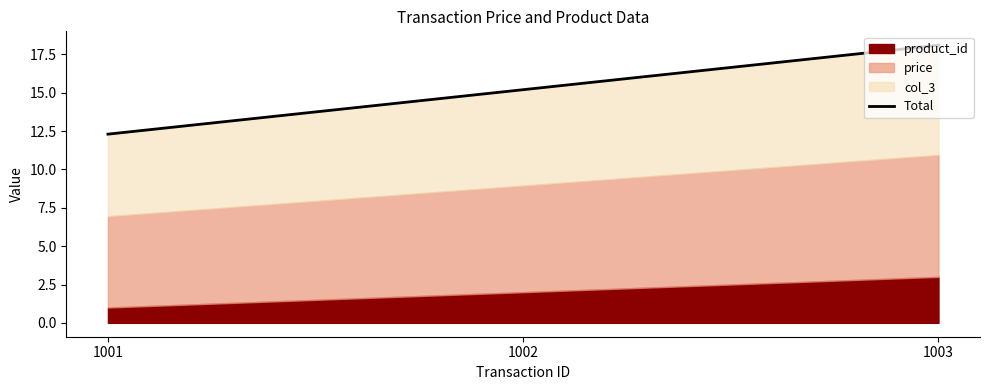

Between 1003 and 1002, which is larger?

1003